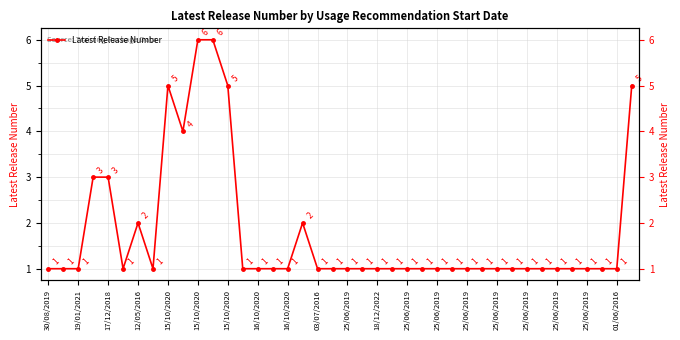

The value at 18/12/2022 is 8. True or false?

False